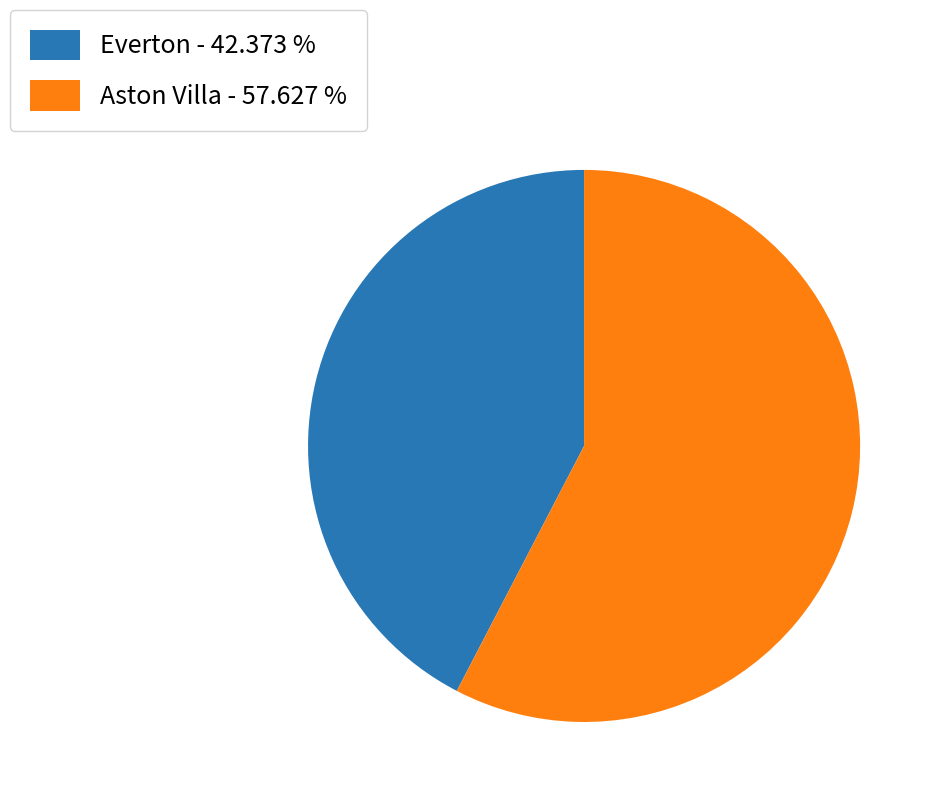

Count the number of slices in the pie.

2